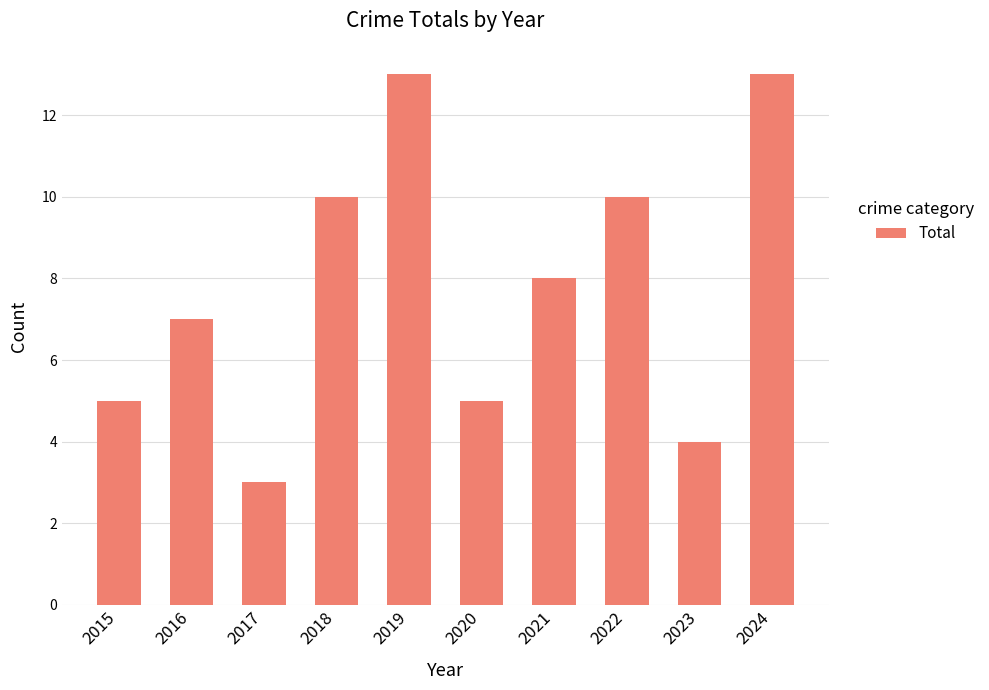

Reading right to left, transcribe all the data shown in this chart.

13	4	10	8	5	13	10	3	7	5